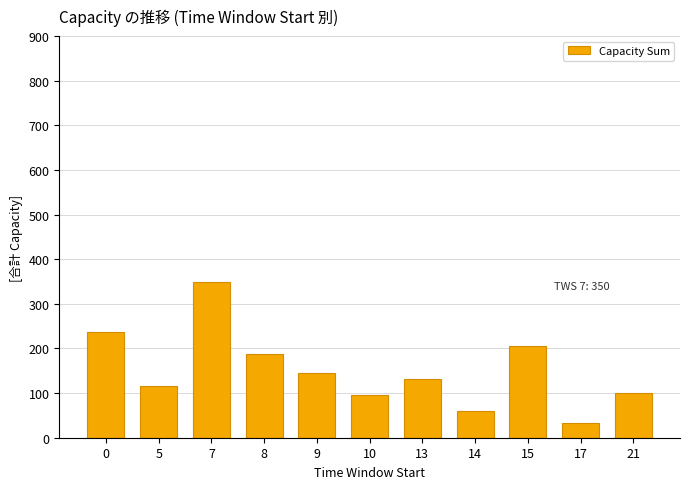

True or false: the data shows 75 at 5.

False